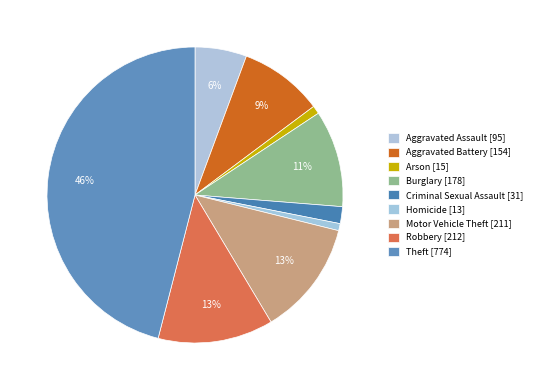

To the nearest percent, what portion does Aggravated Assault represent?

6%